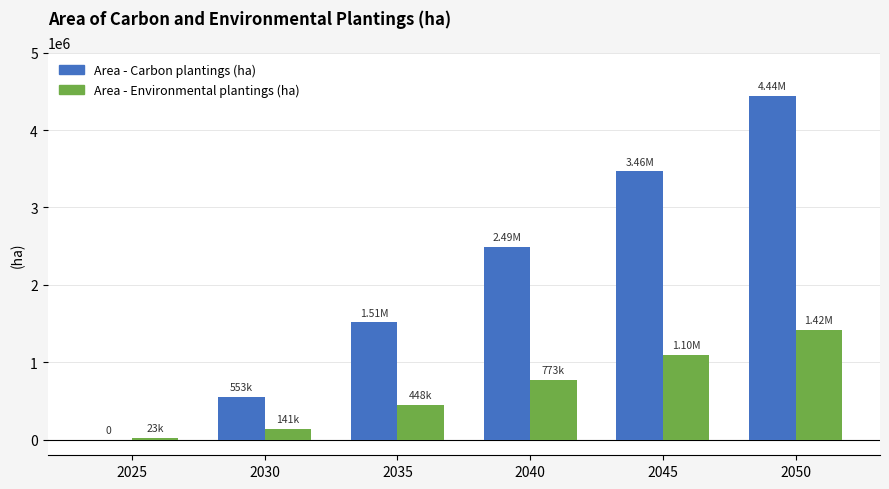

What is the maximum value shown in the chart?

4439501.4